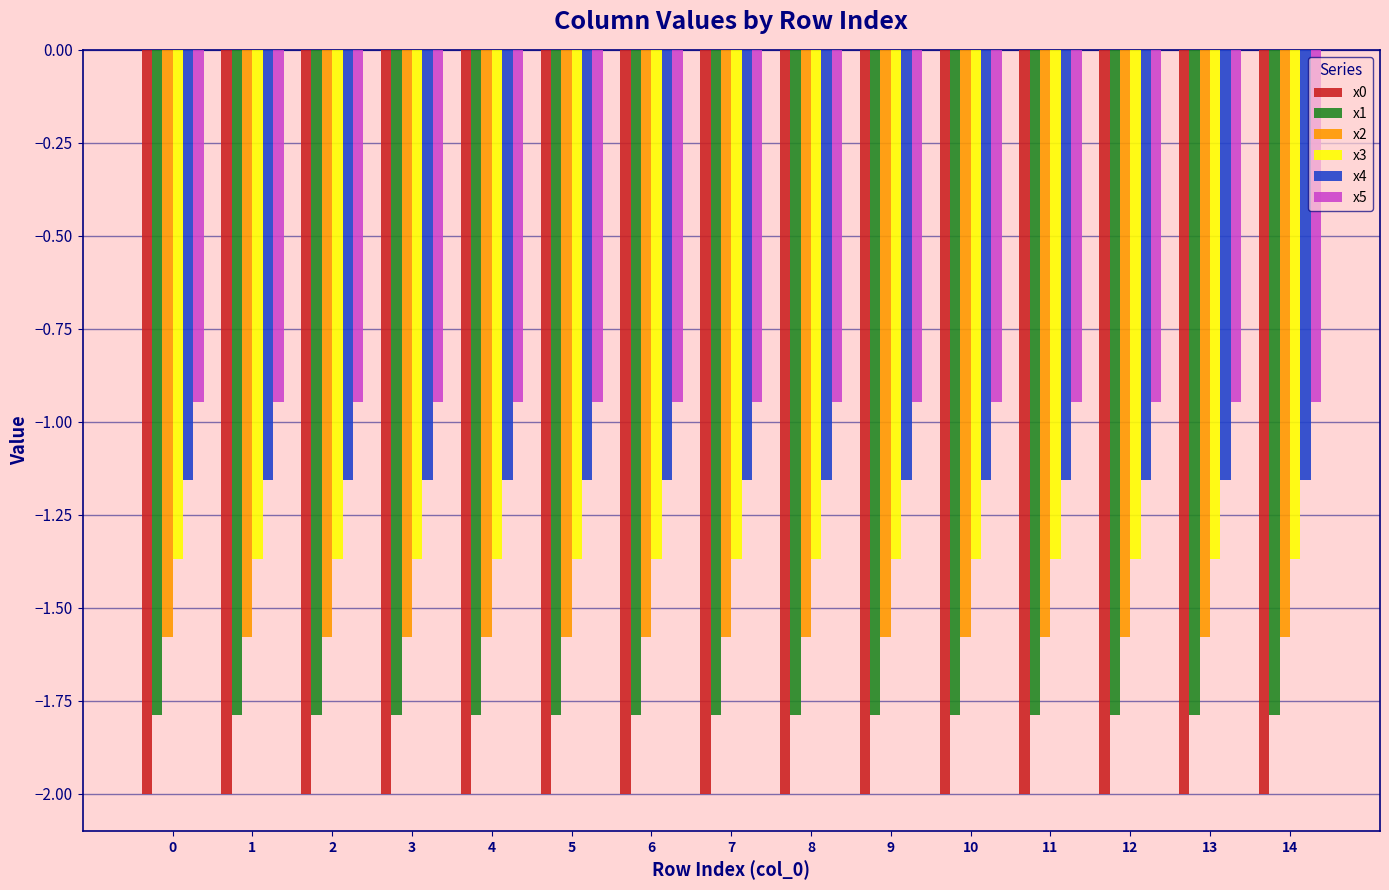

What is the minimum value shown in the chart?

-2.0